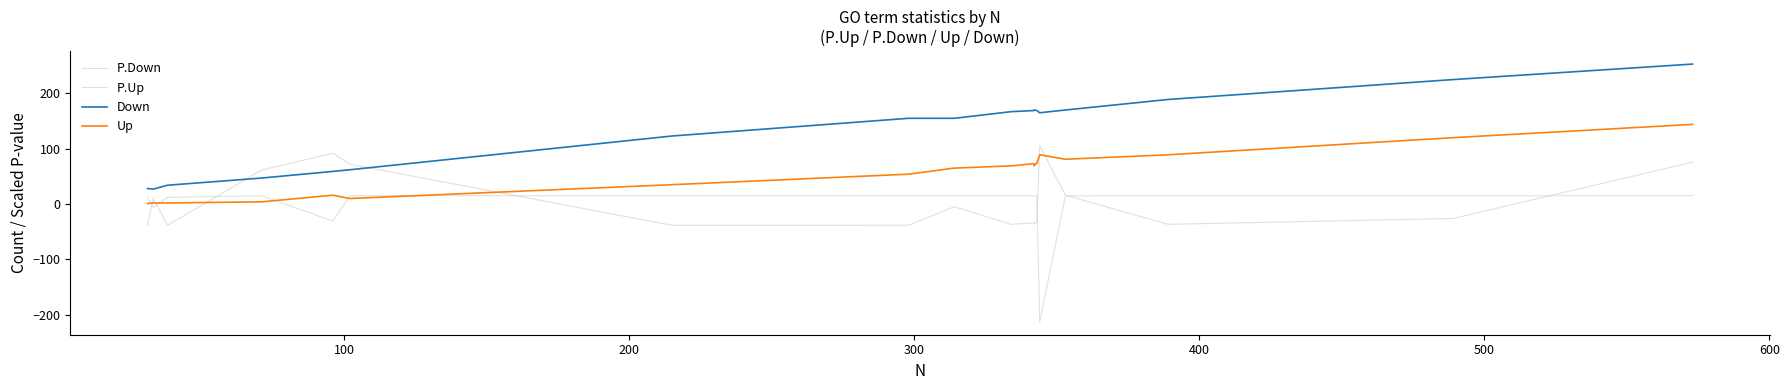

What is the spread (max minus min) of values at 600?

161.4